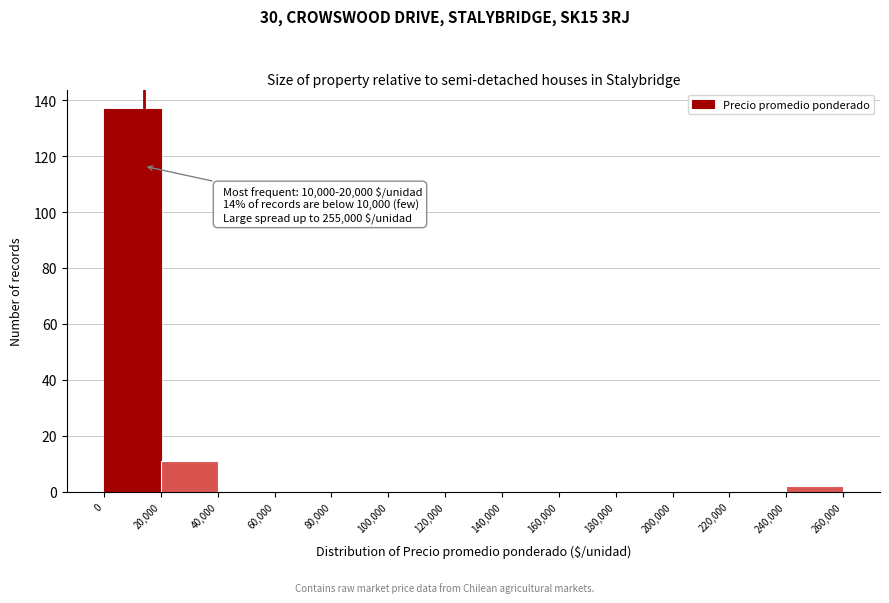

Over which range of the x-axis is the bar tallest?

0 to 20,000